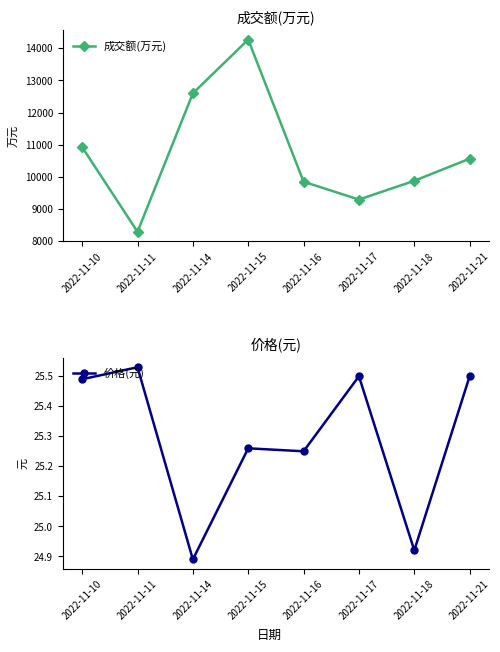

What is the difference between the highest and lowest values at 2022-11-17?

9269.5